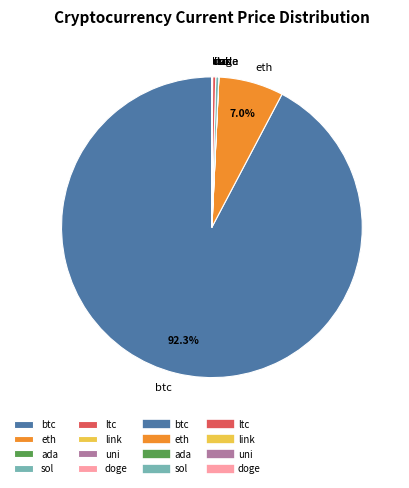

True or false: ltc accounts for 10% of the total.

False